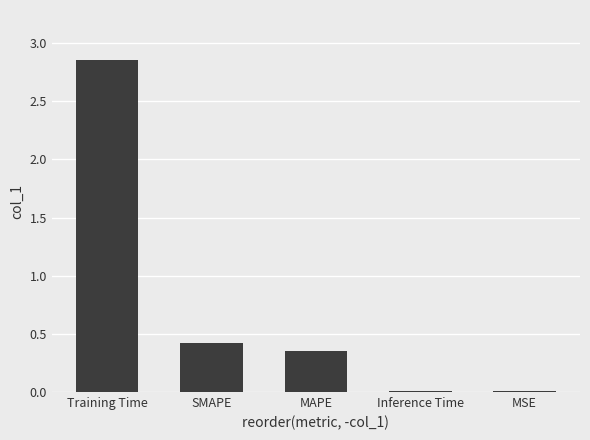

The chart shows a value of 0.4 at SMAPE. True or false?

True